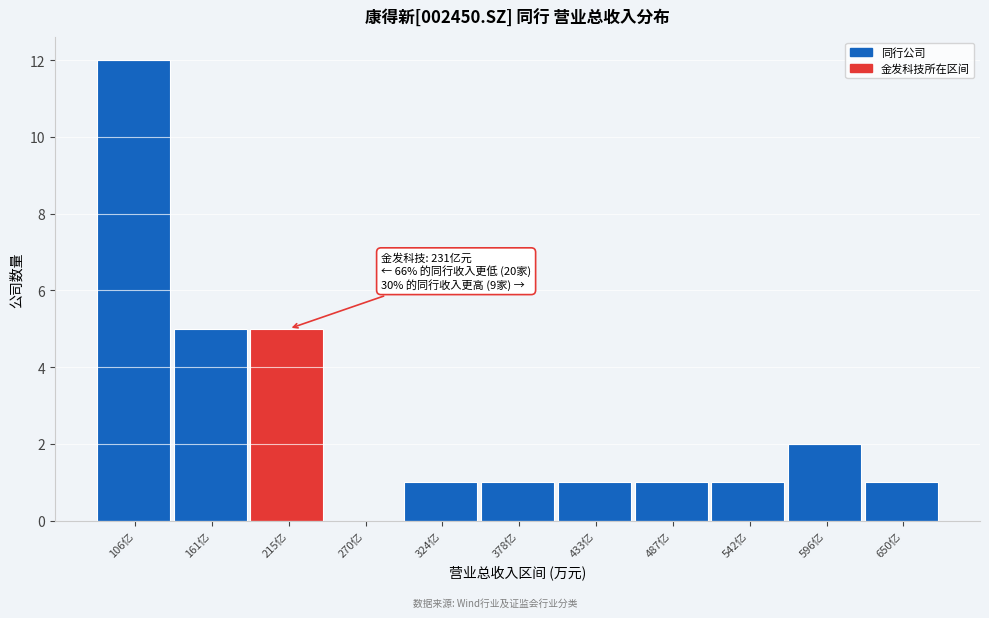

Reading right to left, what are all the values shown in this chart?

650亿=1	596亿=2	542亿=1	487亿=1	433亿=1	378亿=1	324亿=1	270亿=0	215亿=5	161亿=5	106亿=12